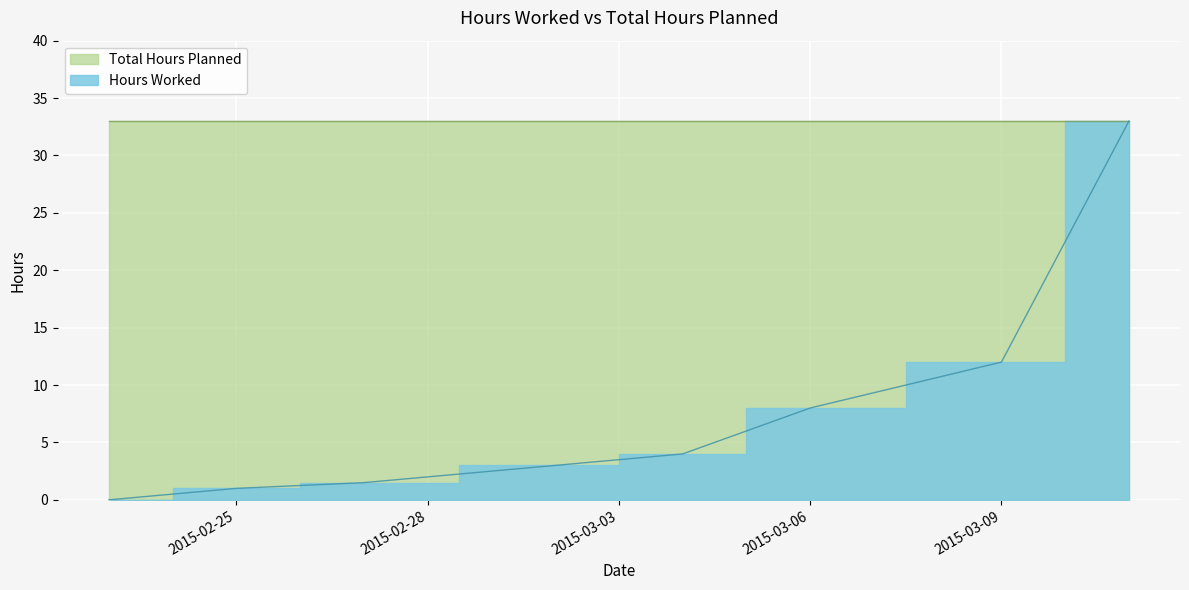

List the labels in order of value, largest first.

2015-03-11, 2015-03-09, 2015-03-06, 2015-03-04, 2015-03-02, 2015-02-27, 2015-02-25, 2015-02-23